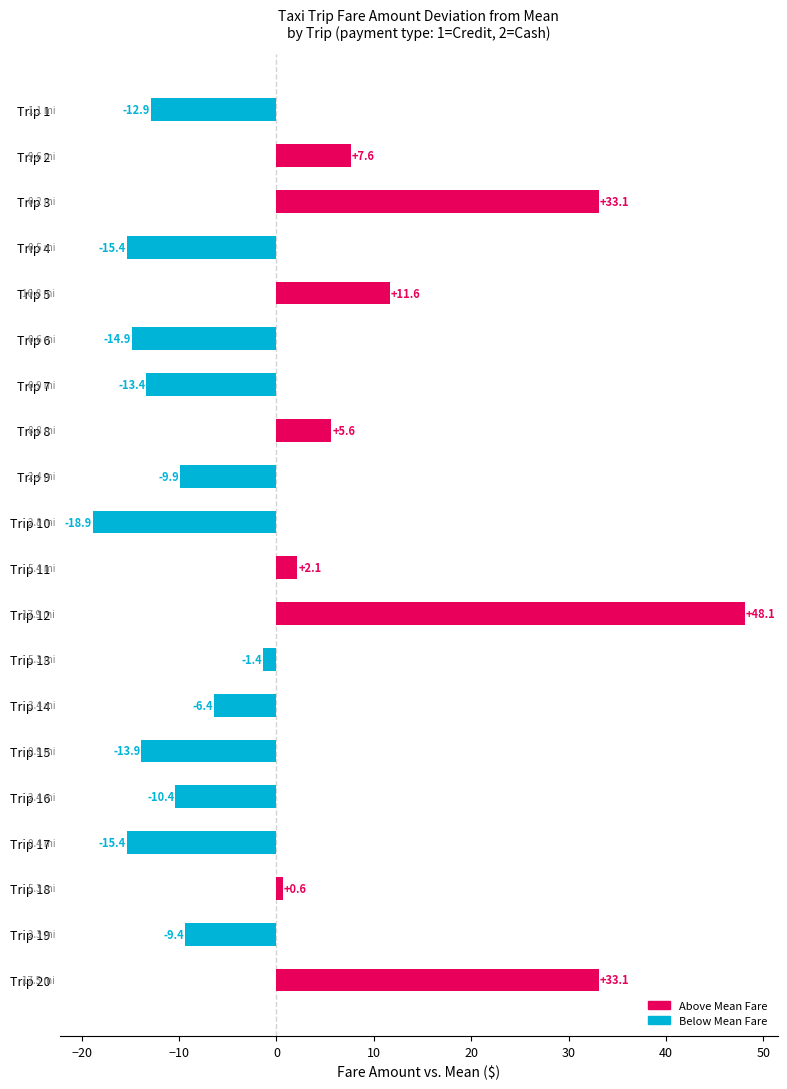

Between Trip 13 and Trip 11, which is larger?

Trip 11